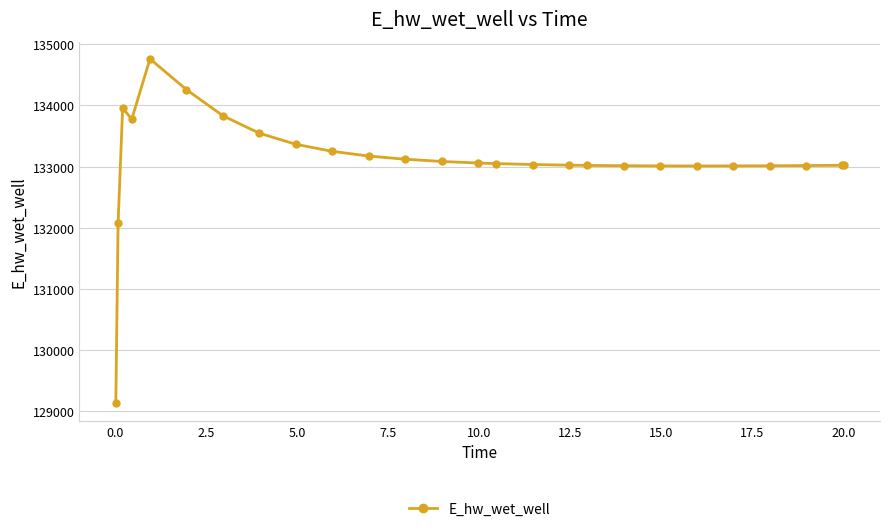

What is the smallest value displayed?

129124.5